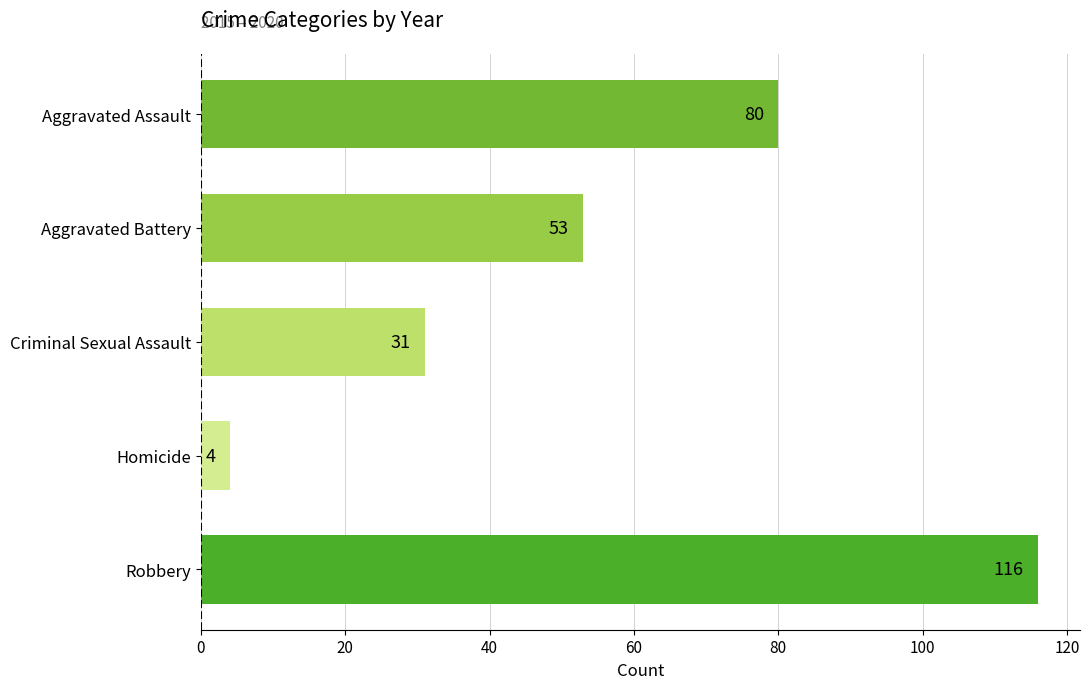

What is the difference between the maximum and minimum values?

112